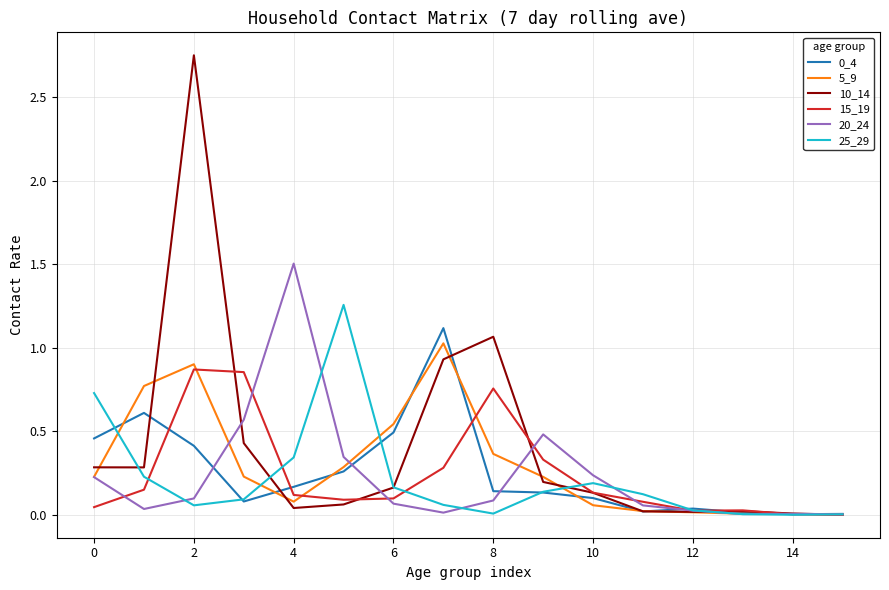

Which series has the largest range (max minus min)?

10_14